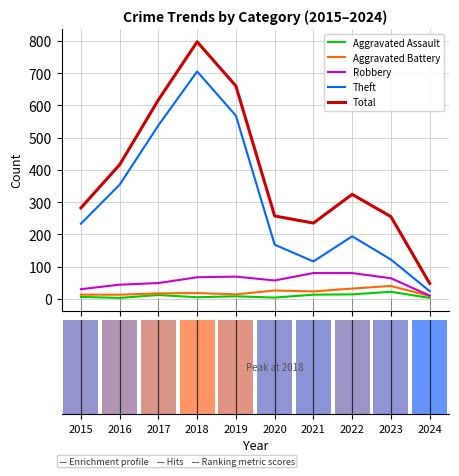

Between 2018 and 2019, which series saw the biggest shift?

Theft